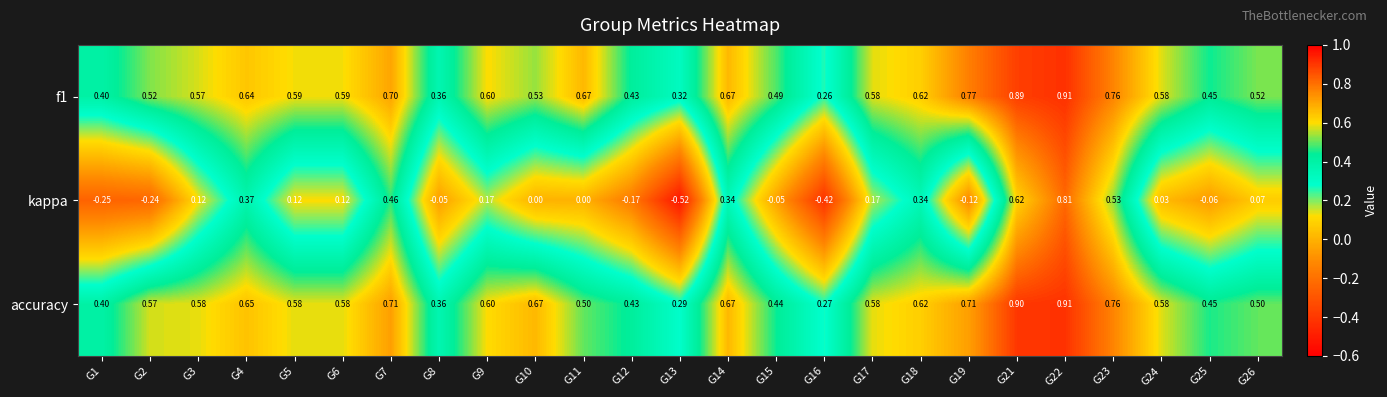

How many categories are shown in the chart?

25